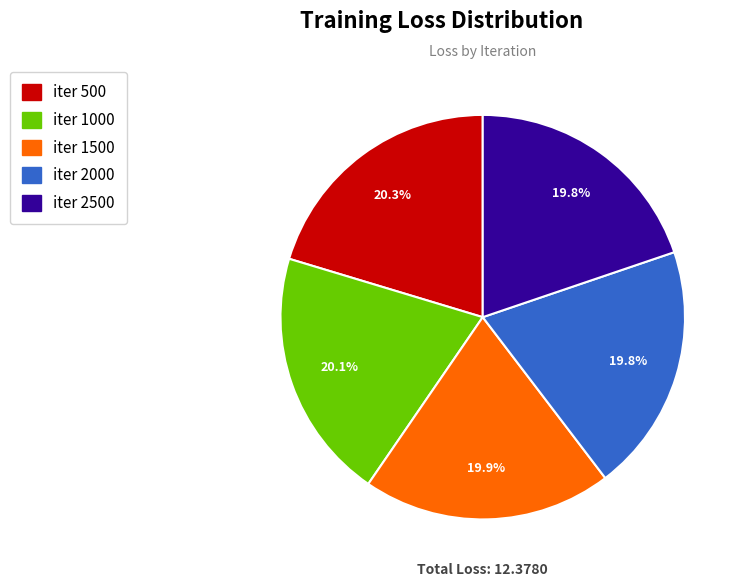

Is there a majority slice in this chart?

No